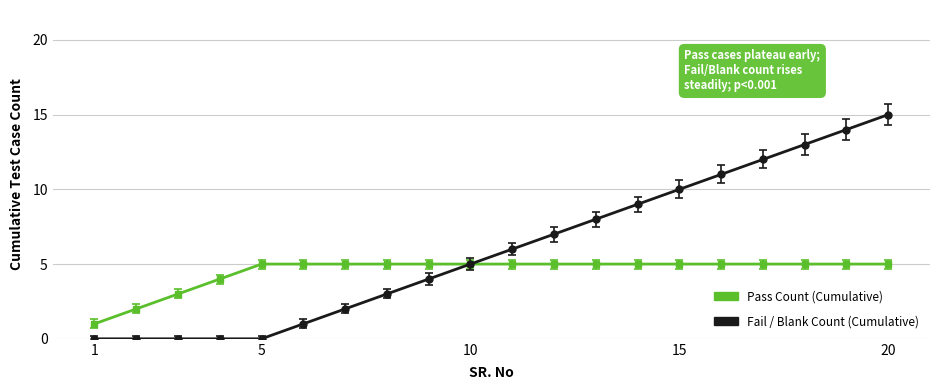

What is the highest value of the Pass Count (Cumulative) series?

5